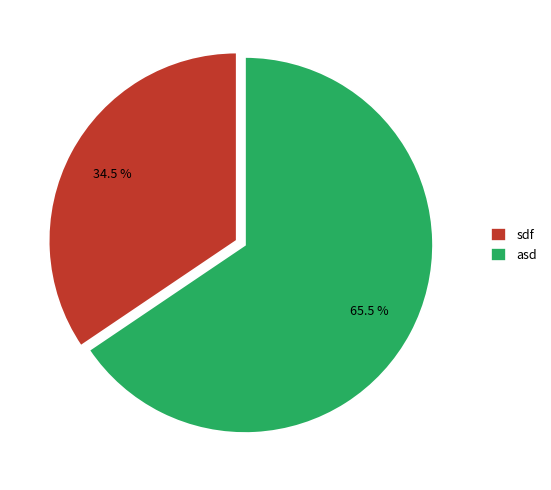

Is it true that asd is 57% of the pie?

False